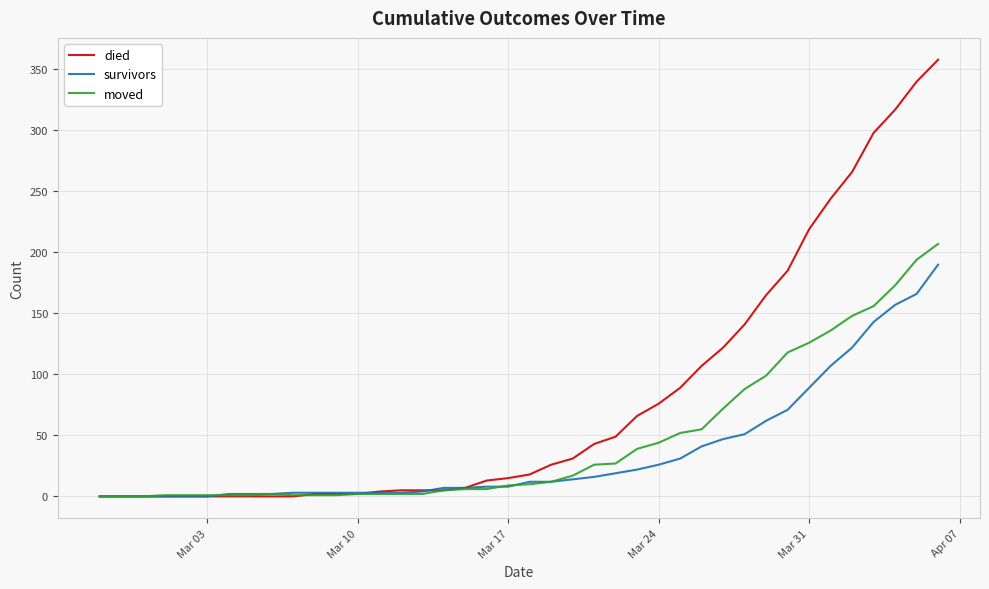

Rank the series by their maximum value, from lowest to highest.

survivors, moved, died